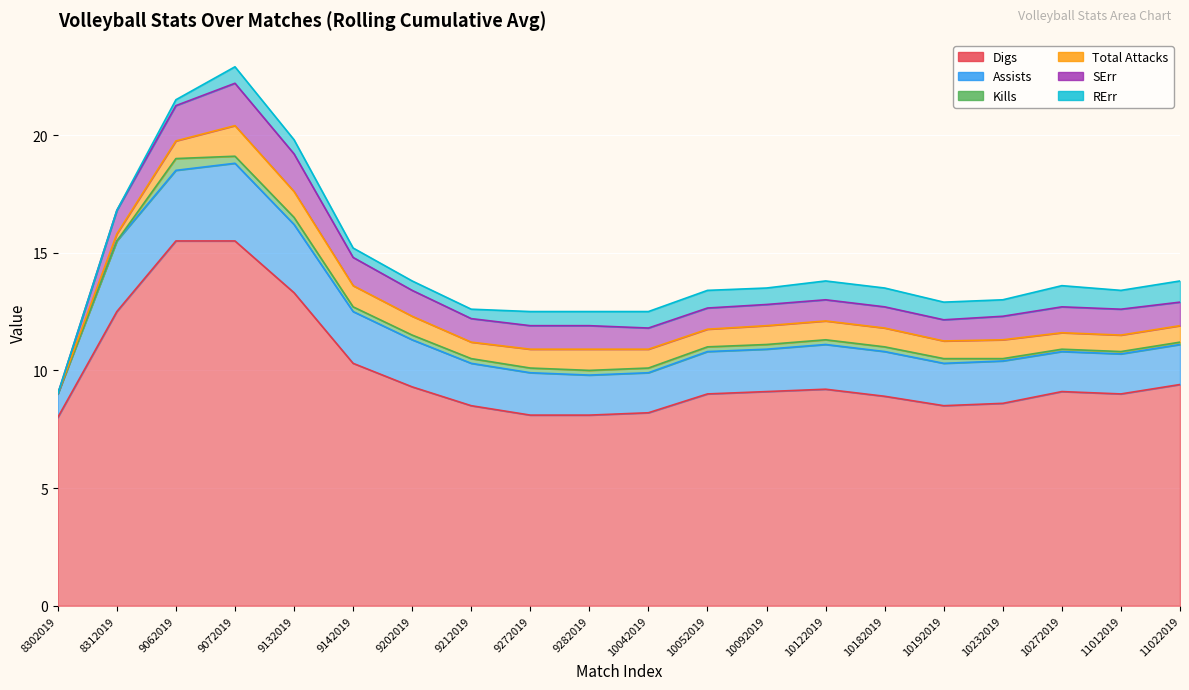

The Total Attacks series shows 0.8 at 9202019. True or false?

True